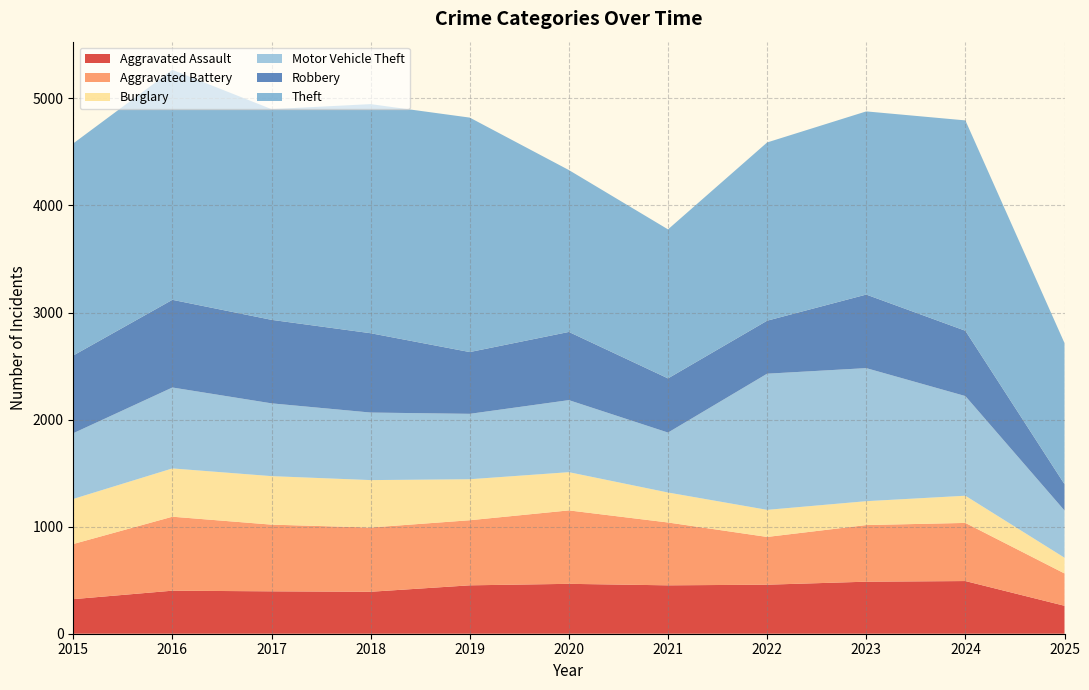

Reading left to right, transcribe all the data shown in this chart.

Aggravated Assault: 323	402	396	392	452	466	452	458	486	492	261
Aggravated Battery: 515	691	623	600	608	686	587	446	529	543	302
Burglary: 421	451	453	443	383	357	280	253	223	254	147
Motor Vehicle Theft: 614	756	680	631	611	673	560	1272	1243	931	441
Robbery: 726	819	780	741	577	637	506	495	687	610	246
Theft: 1981	2148	1968	2140	2190	1512	1392	1665	1711	1965	1318